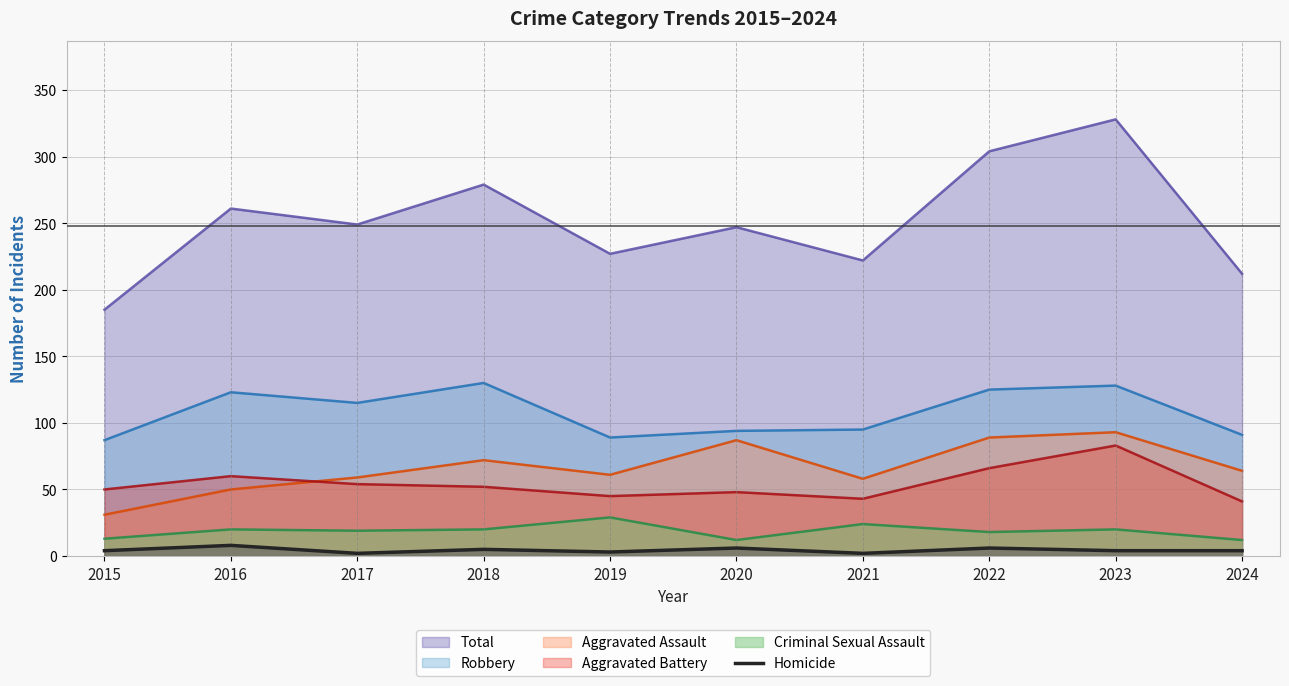

Between 2021 and 2022, which series saw the biggest shift?

Total